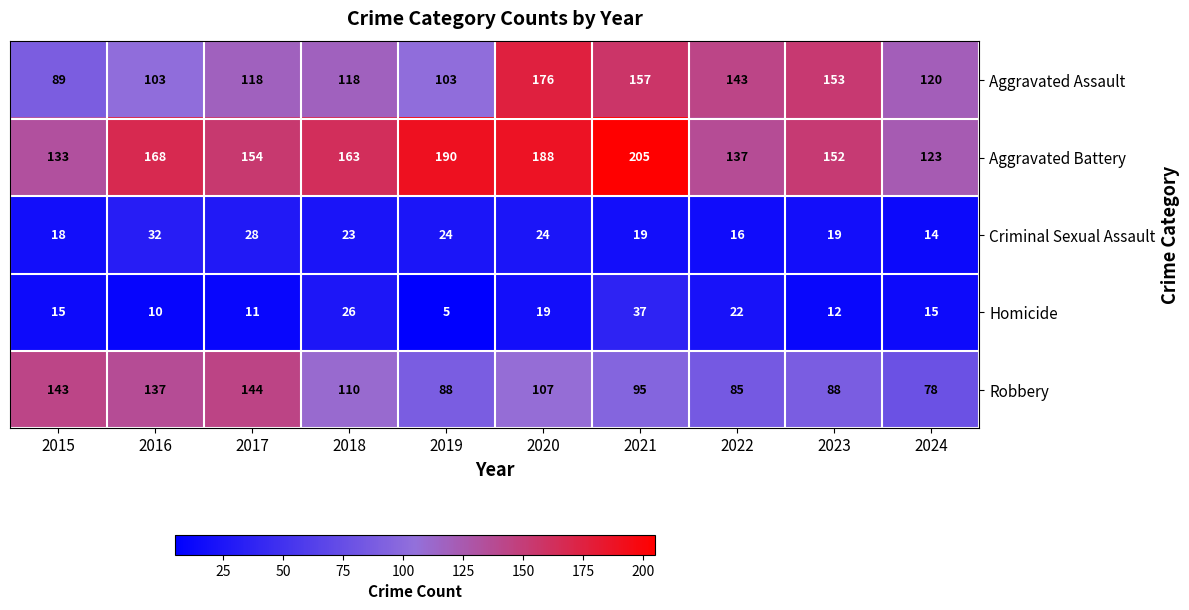

Is it true that Robbery equals 144 at 2017?

True